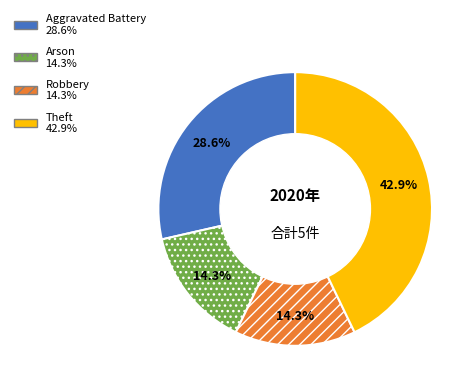

Does any single category account for the majority?

No